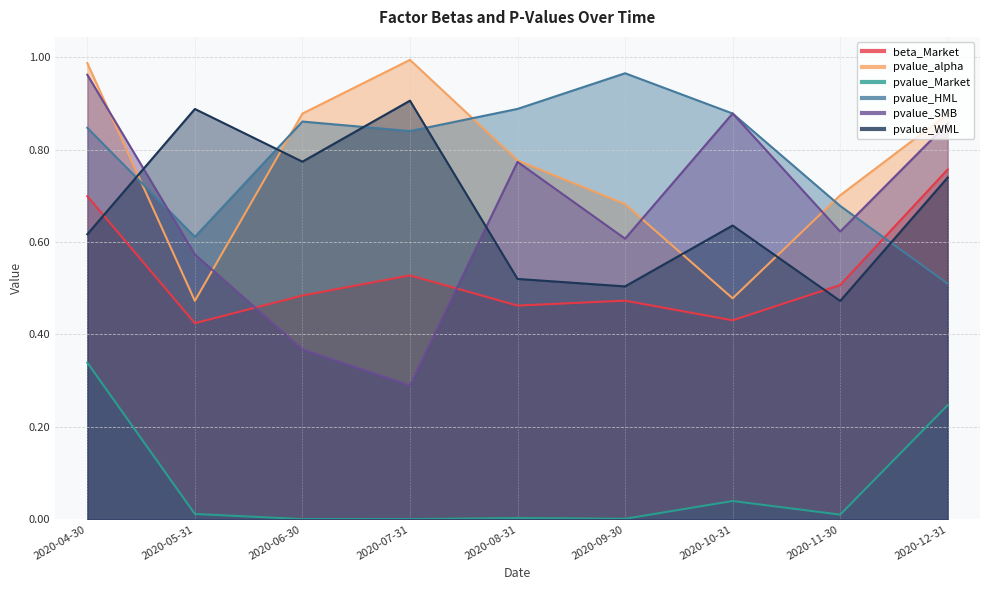

Reading right to left, transcribe all the data shown in this chart.

beta_Market: 0.8	0.5	0.4	0.5	0.5	0.5	0.5	0.4	0.7
pvalue_alpha: 0.9	0.7	0.5	0.7	0.8	1.0	0.9	0.5	1.0
pvalue_Market: 0.2	0.0	0.0	0.0	0.0	0.0	0.0	0.0	0.3
pvalue_HML: 0.5	0.7	0.9	1.0	0.9	0.8	0.9	0.6	0.8
pvalue_SMB: 0.9	0.6	0.9	0.6	0.8	0.3	0.4	0.6	1.0
pvalue_WML: 0.7	0.5	0.6	0.5	0.5	0.9	0.8	0.9	0.6